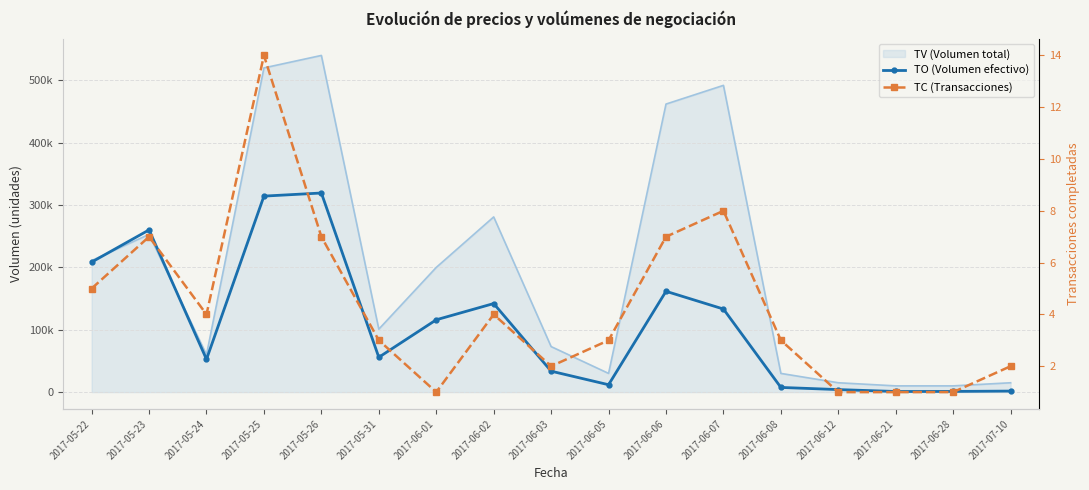

What is the label of the 12th point from the left?

2017-06-07